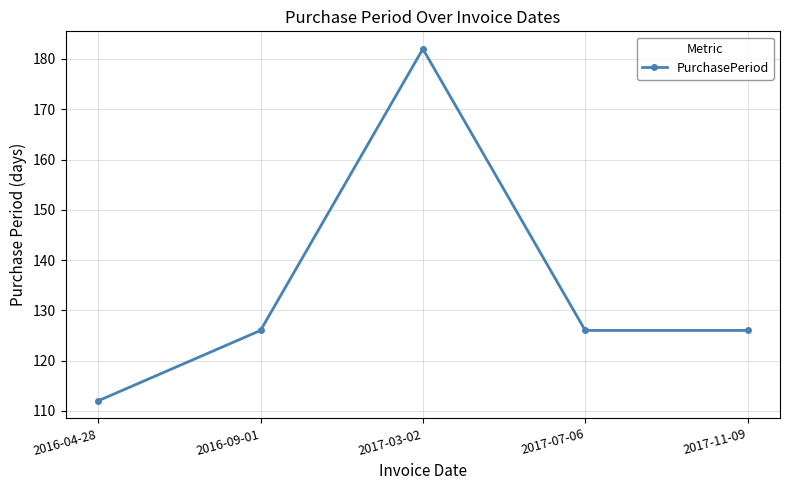

What is the ratio of the value at 2017-07-06 to the value at 2016-04-28?

1.1